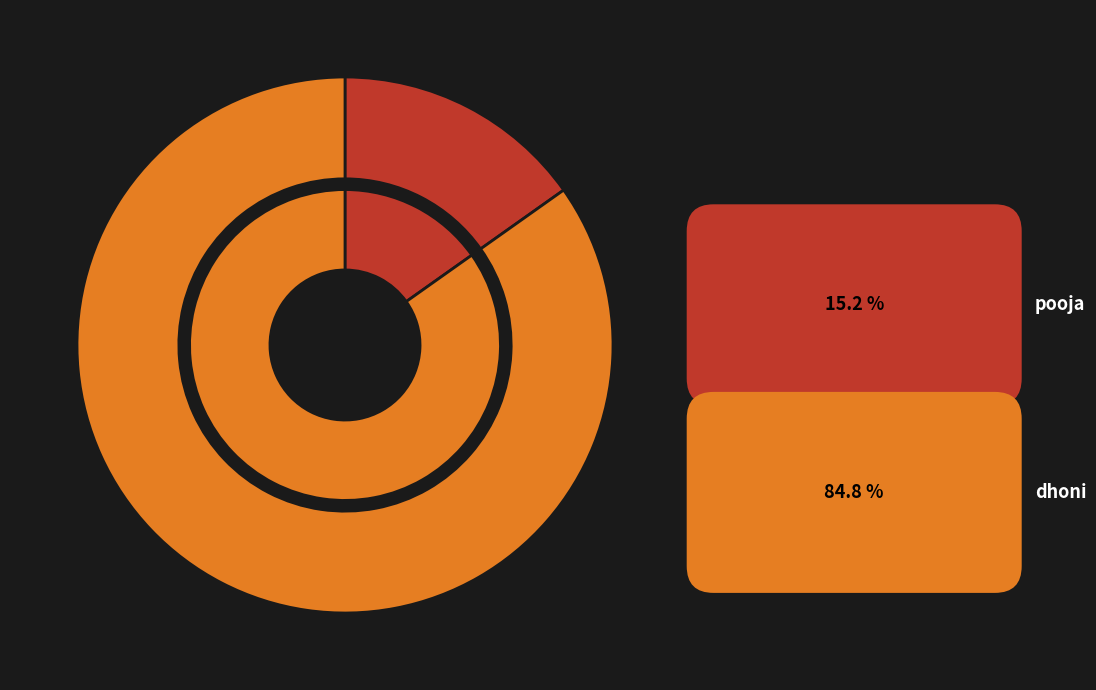

Which category has the smallest portion of the pie?

pooja